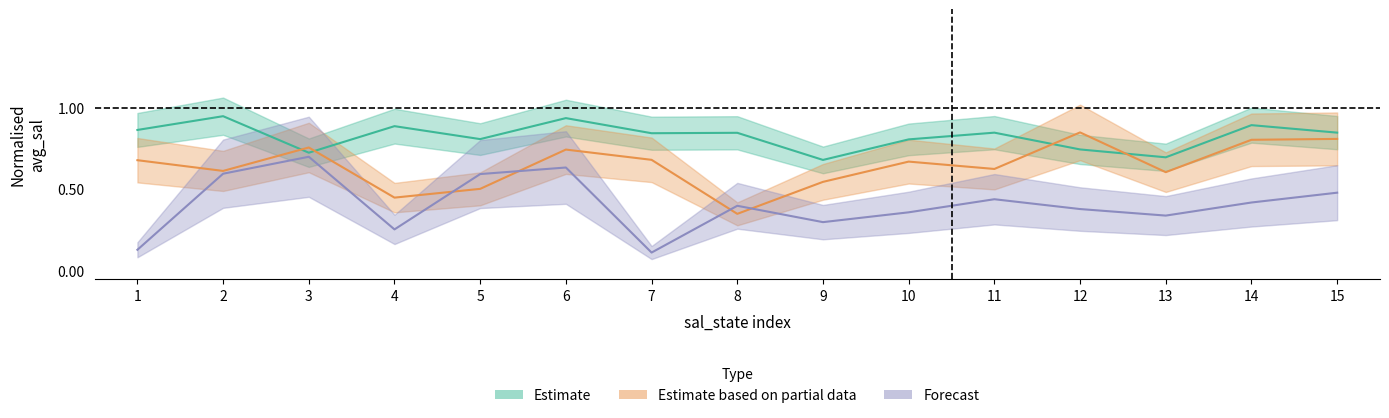

True or false: avg_sal_state_1 has a value of 0.8 at 8.

True